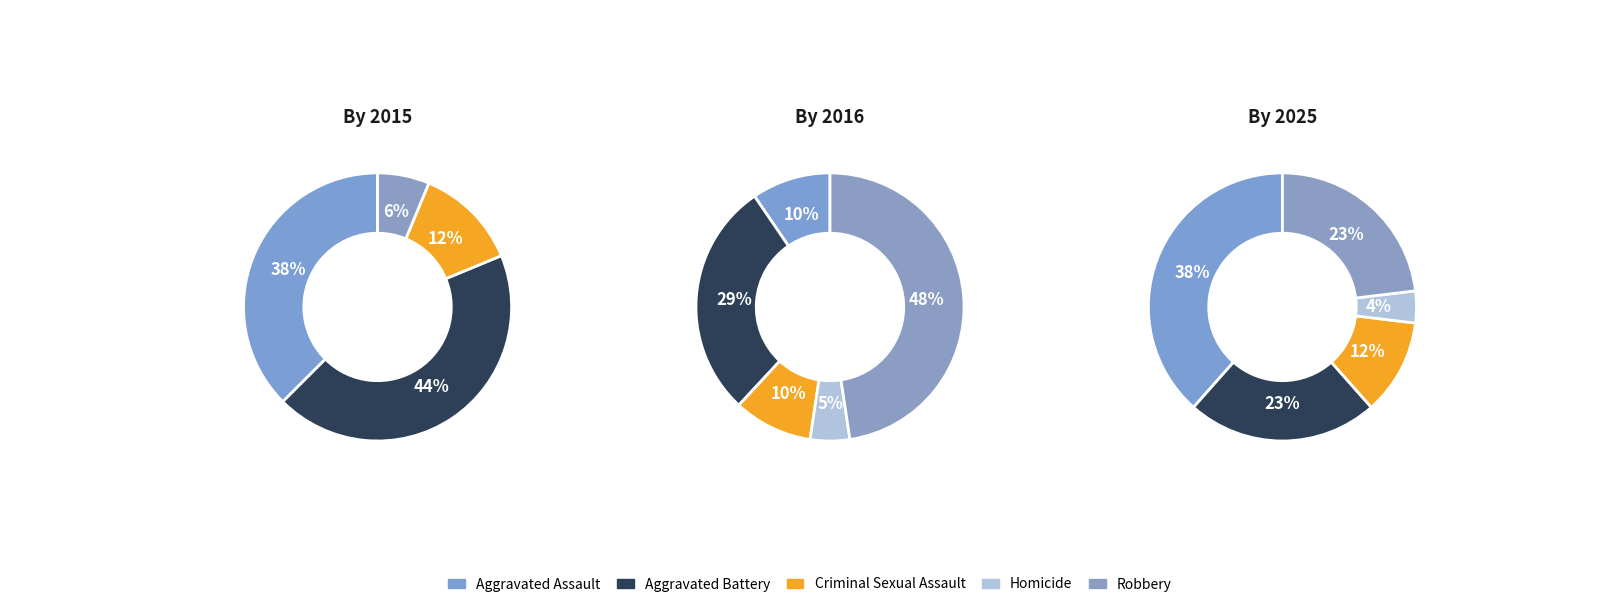

Does values_2023 account for over 50% of the chart?

No